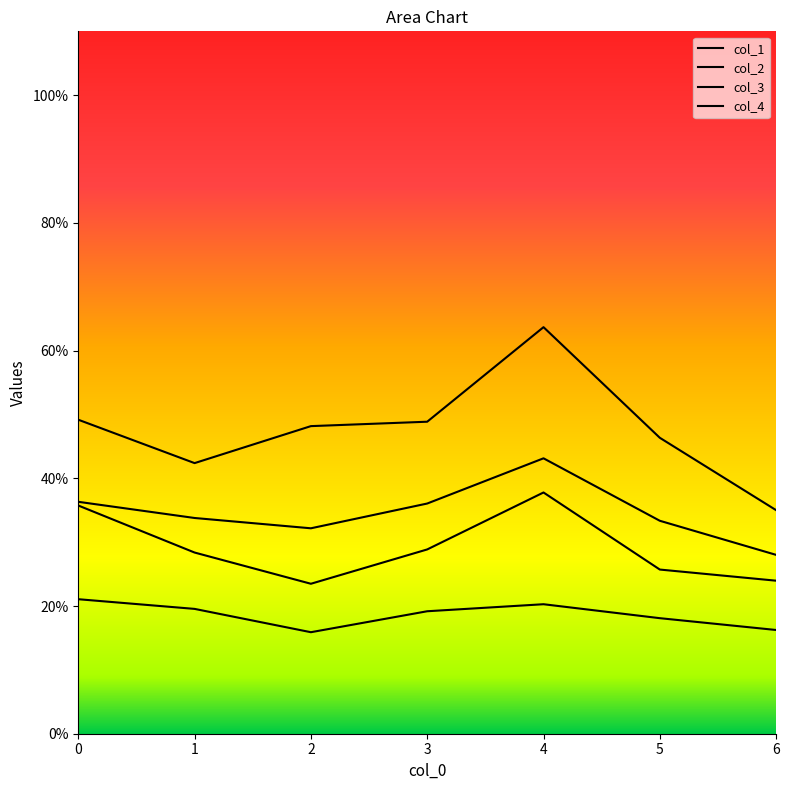

Which has a higher value, 6 or 1?

1